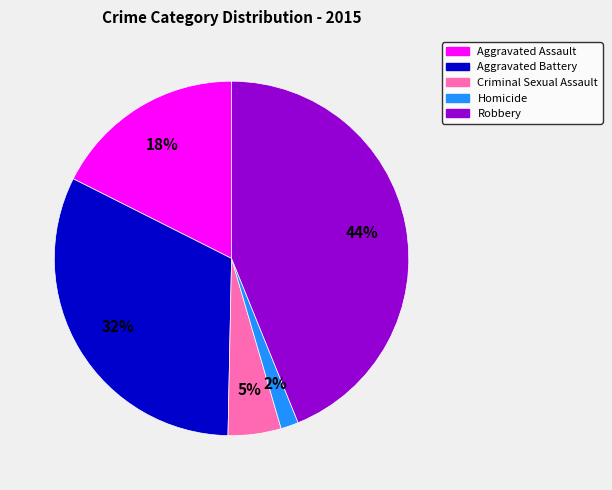

Which category has the biggest portion of the pie?

Robbery